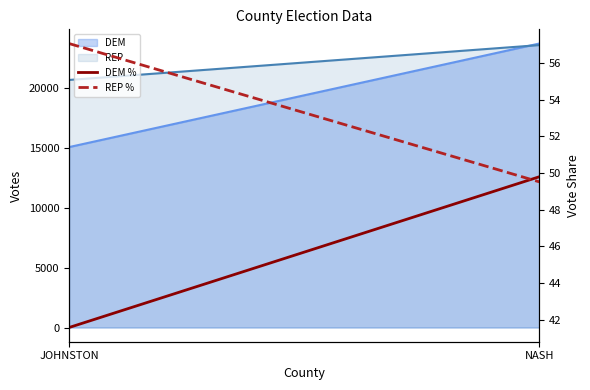

How many categories are shown in the chart?

2